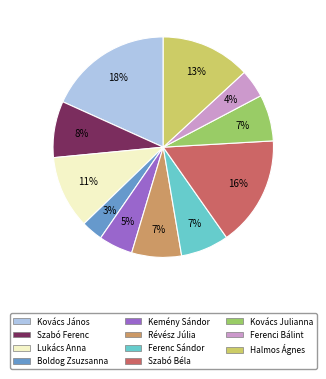

How many segments does this pie chart have?

11